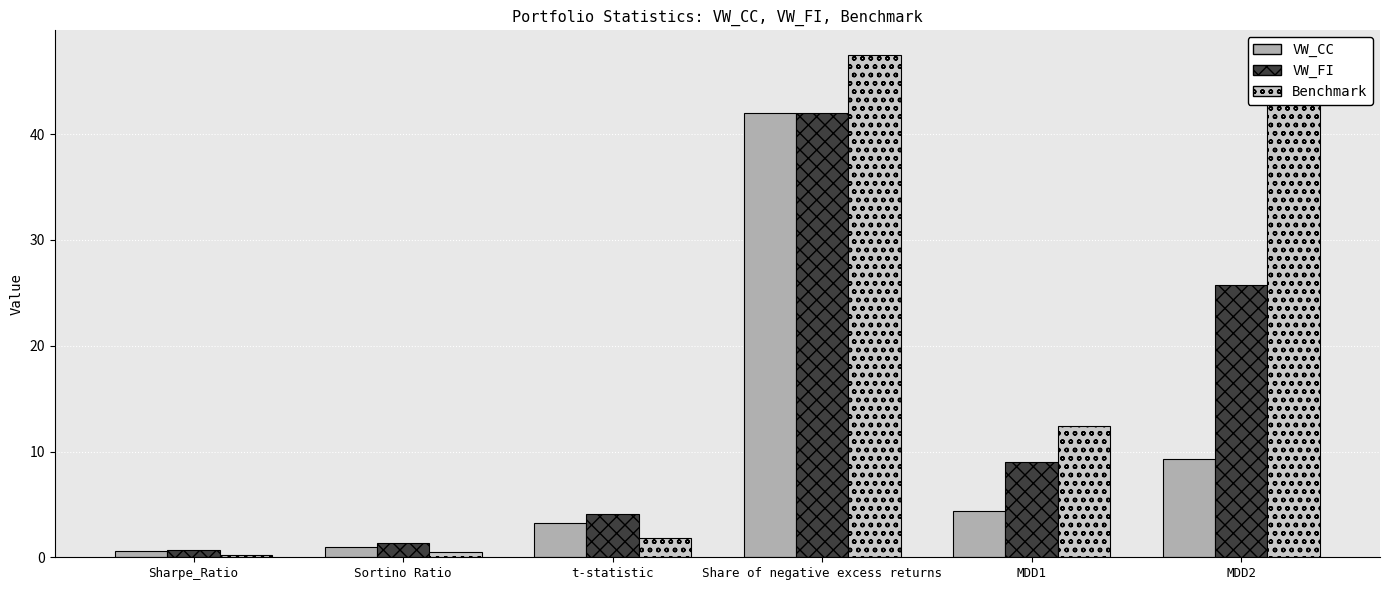

What is the minimum value shown in the chart?

0.2